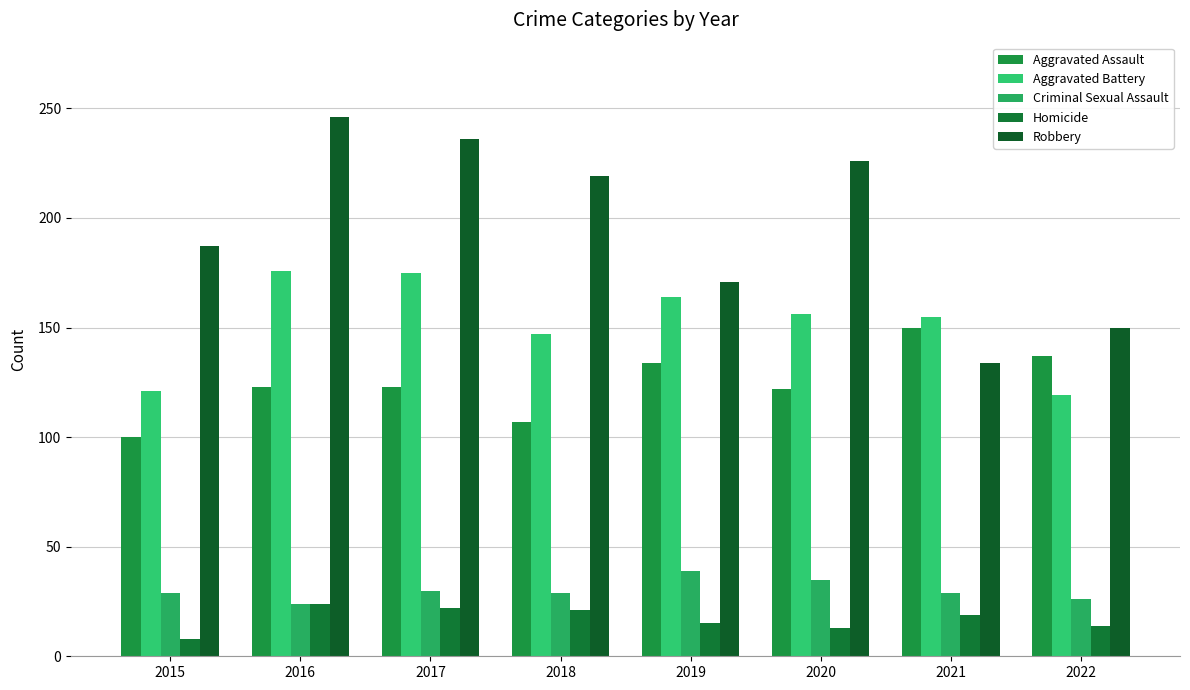

Between 2019 and 2016, which is larger?

2019